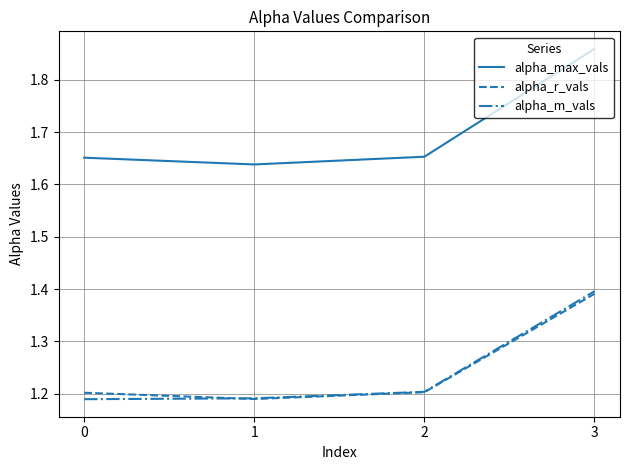

True or false: alpha_m_vals and alpha_max_vals cross at least once.

False